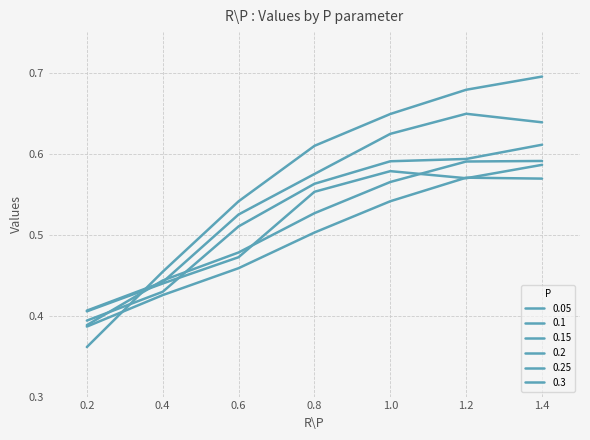

At which category does the chart reach its peak across all series?

1.4